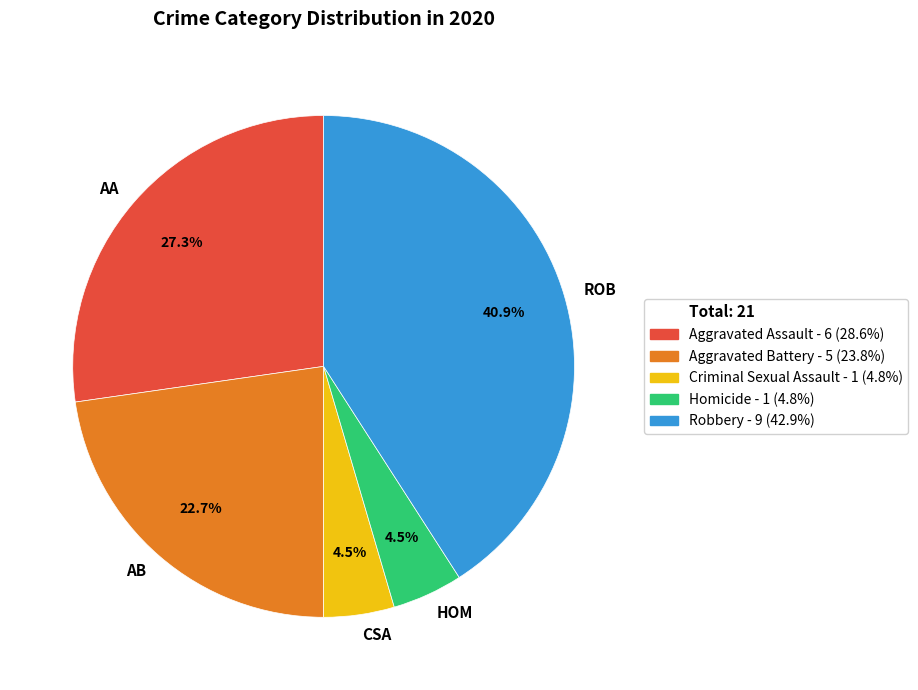

Count the number of slices in the pie.

5